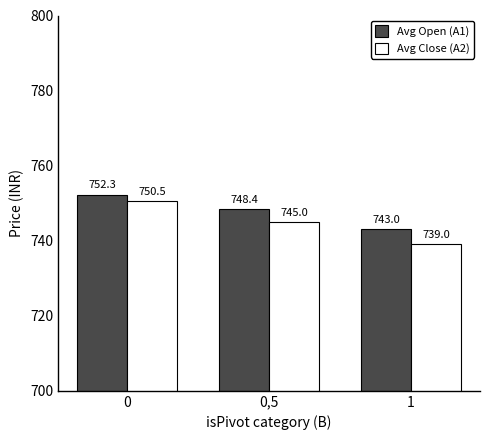

Between 0 and 1, which series saw the biggest shift?

Avg Close (A2)